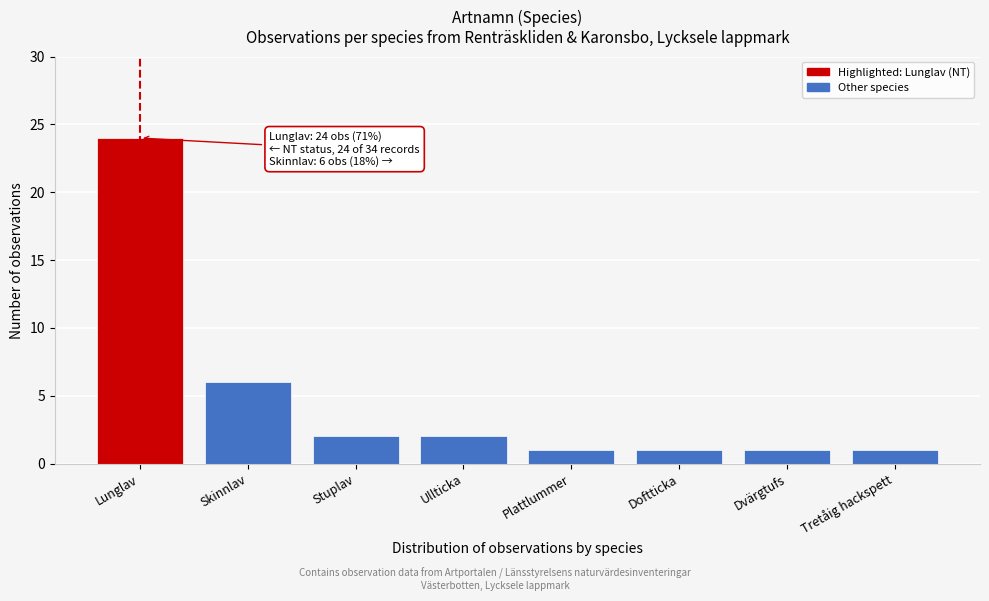

Reading left to right, extract all data points from this chart.

Lunglav=24	Skinnlav=6	Stuplav=2	Ullticka=2	Plattlummer=1	Doftticka=1	Dvärgtufs=1	Tretåig hackspett=1